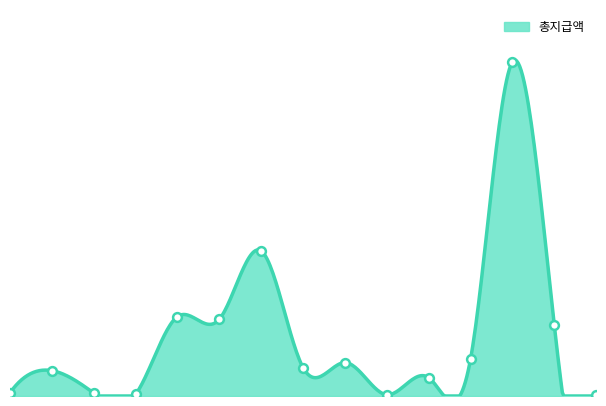

Between 2025-06-05 and 2025-06-04, which is larger?

2025-06-05